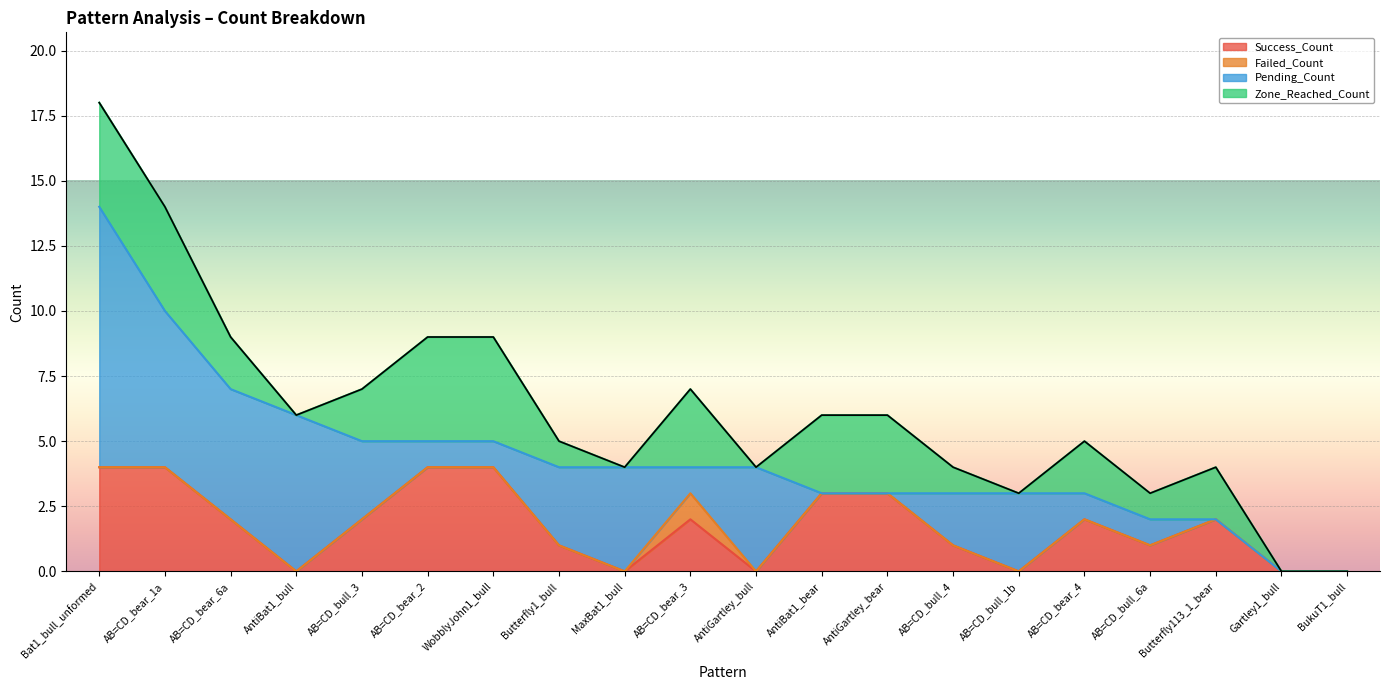

What is the sum of the Success_Count values at AB=CD_bear_1a and AB=CD_bear_3?

6